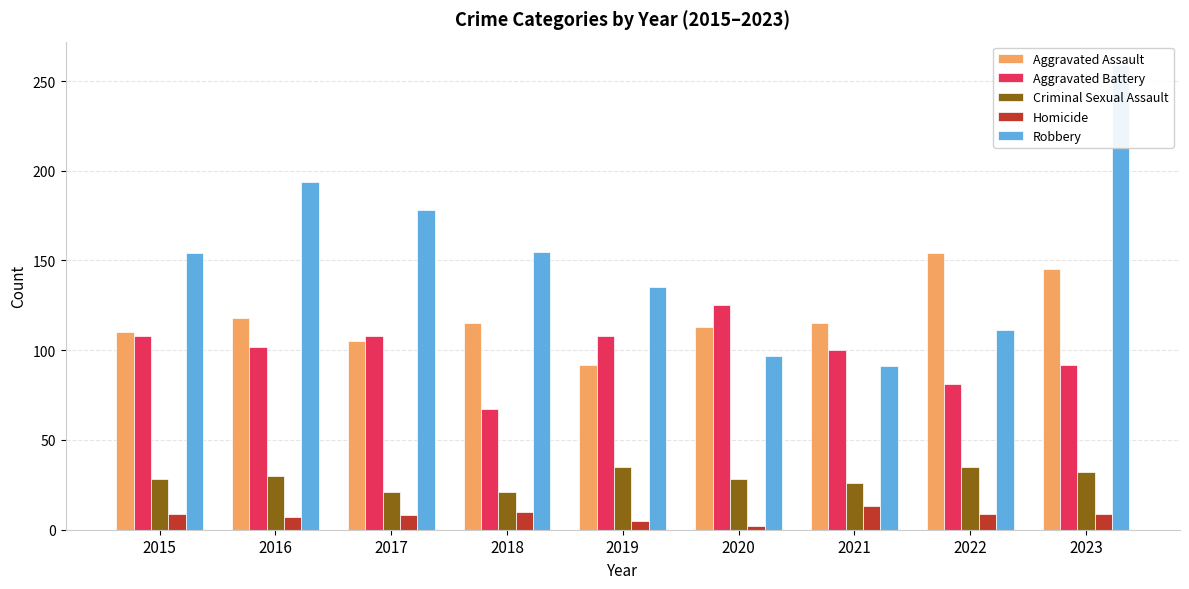

How many data points in Robbery are less than 154?

4